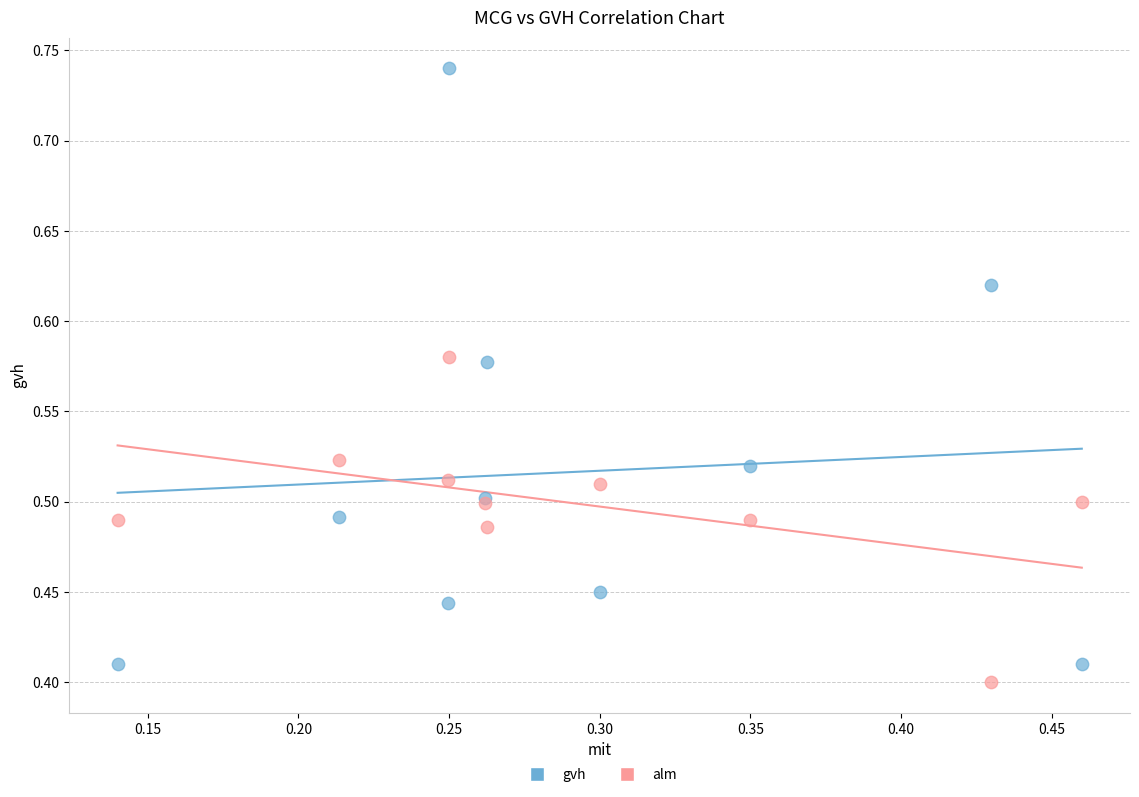

What are all the series names shown in the legend?

gvh, alm